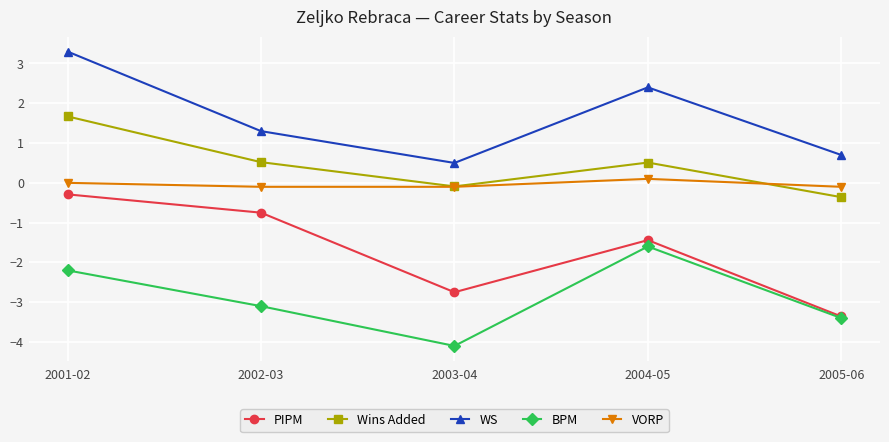

What is the value of the VORP point at the 2nd from the left?

-0.1